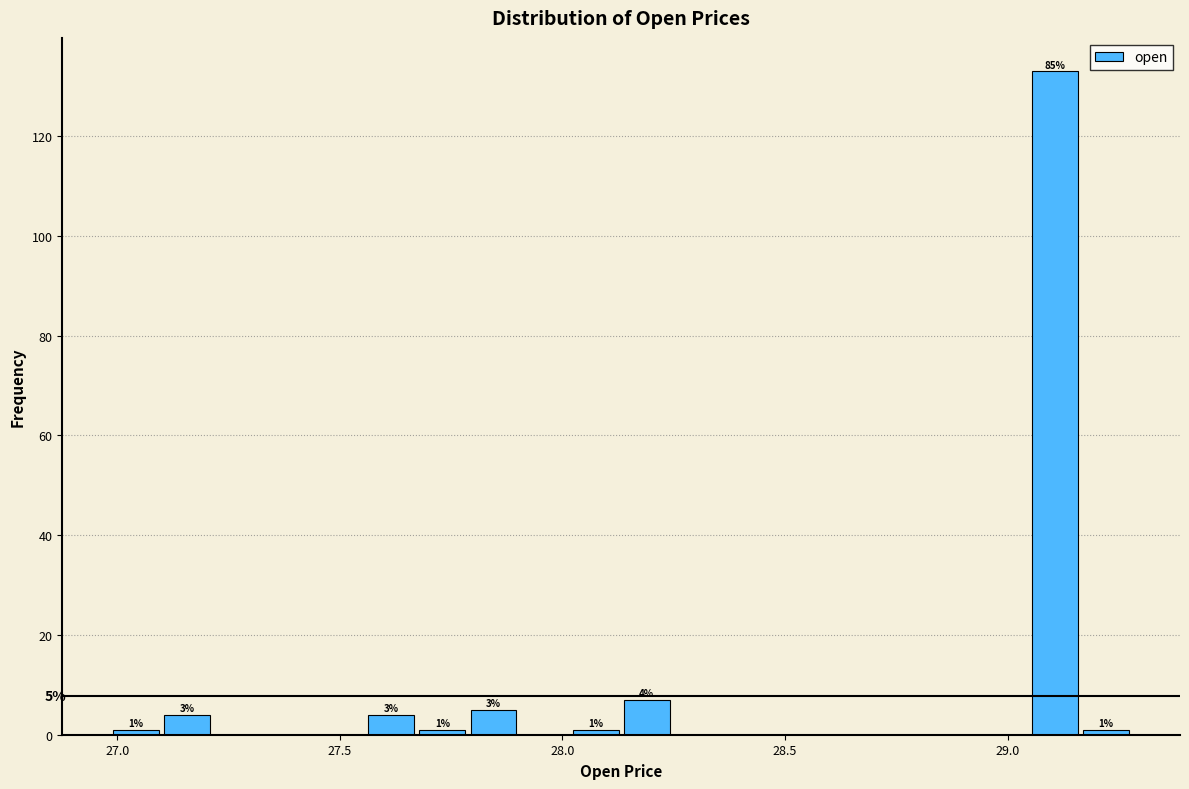

Read against the x-axis, roughly where is the centre of the tallest bar?

29.10